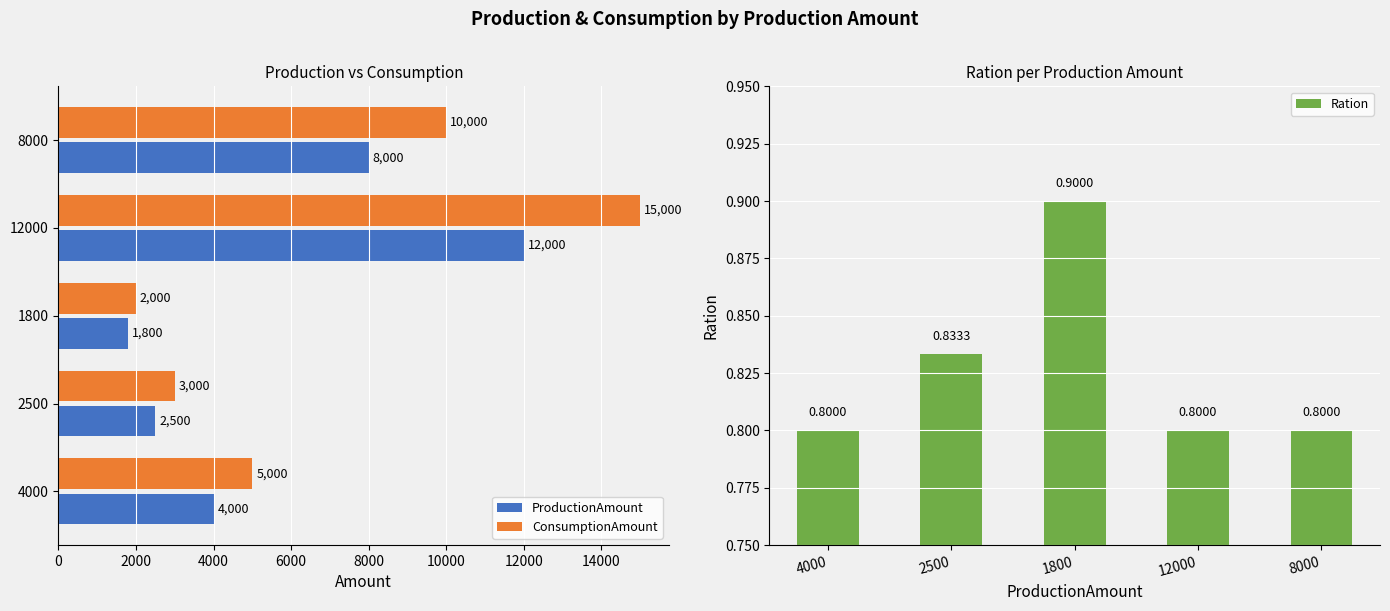

What is the highest value of the Ration series?

0.9